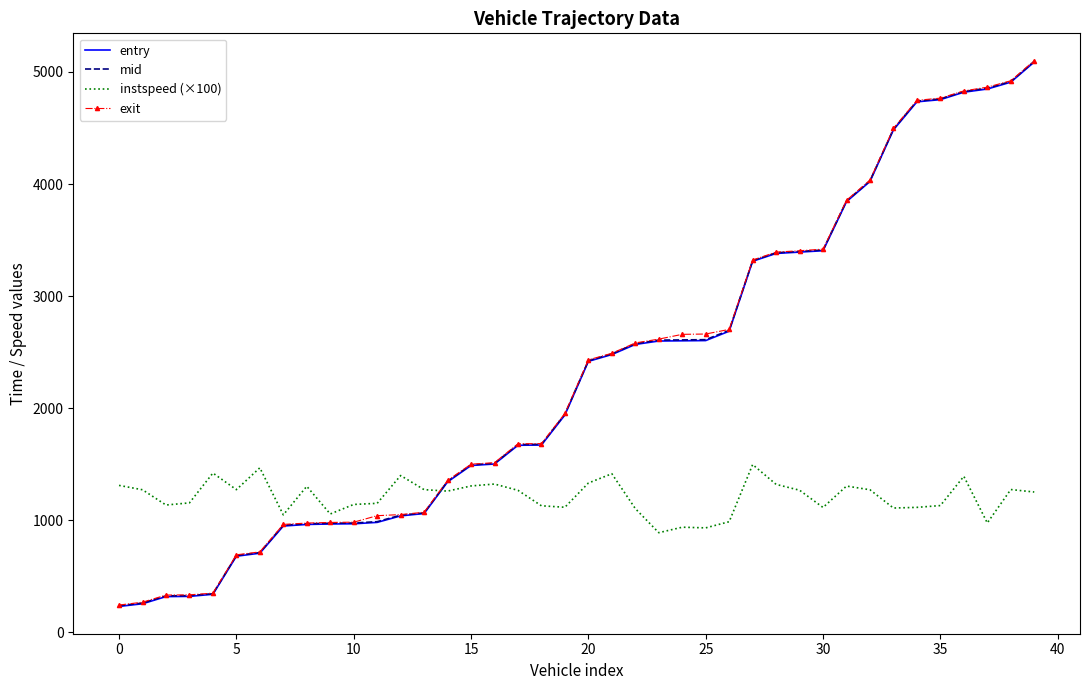

True or false: entry and mid cross at least once.

False